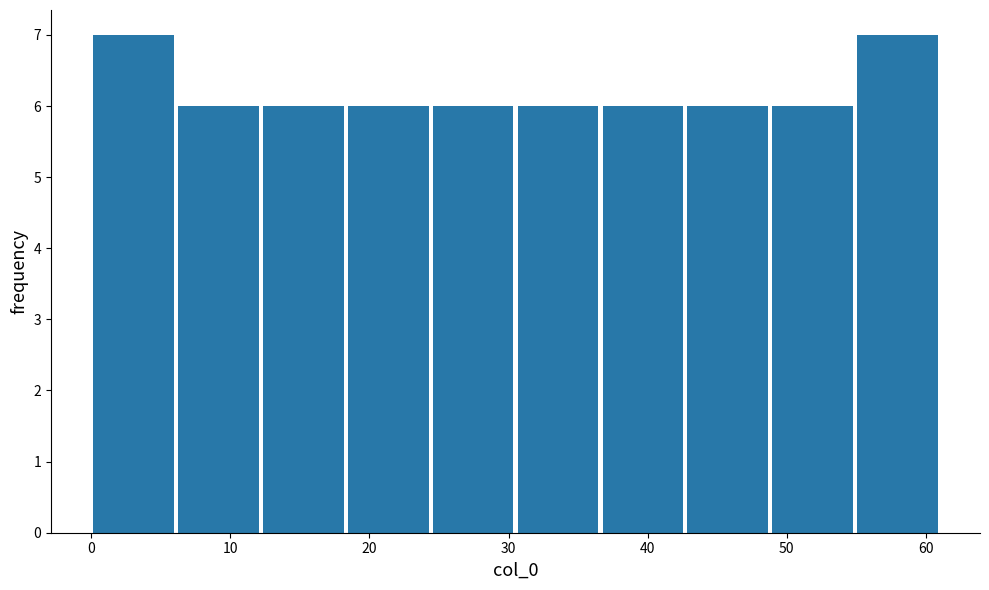

Reading left to right, transcribe this chart: for each bar, give the range it covers on the x-axis and its height. Neither the bar edges nor the heights are printed on the chart, so give them approximately, as read against the axes.

0.0 to 6.1: 7
6.1 to 12.2: 6
12.2 to 18.3: 6
18.3 to 24.4: 6
24.4 to 30.5: 6
30.5 to 36.6: 6
36.6 to 42.7: 6
42.7 to 48.8: 6
48.8 to 54.9: 6
54.9 to 61.0: 7